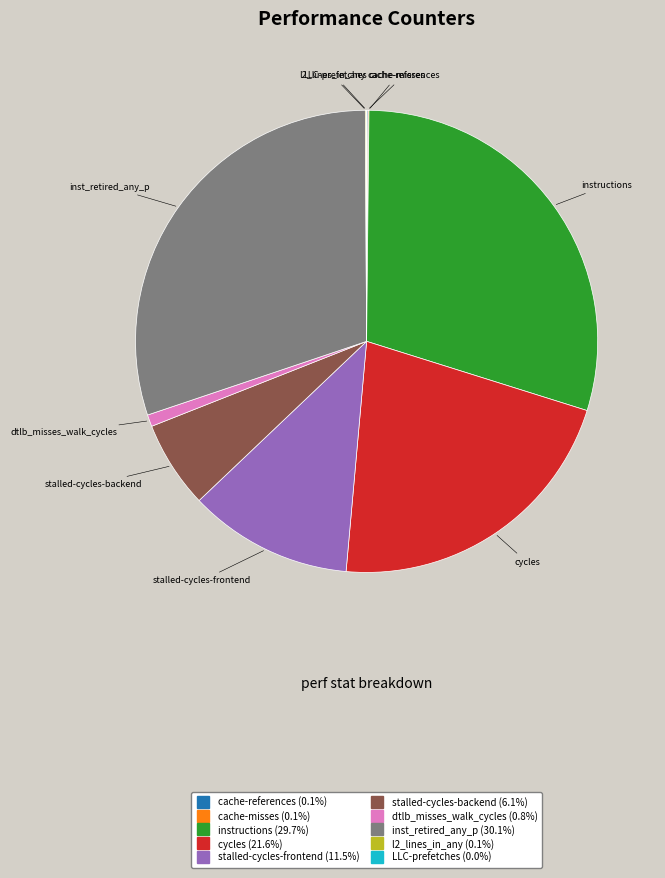

Do stalled-cycles-frontend and cycles together represent more than half of the pie?

No